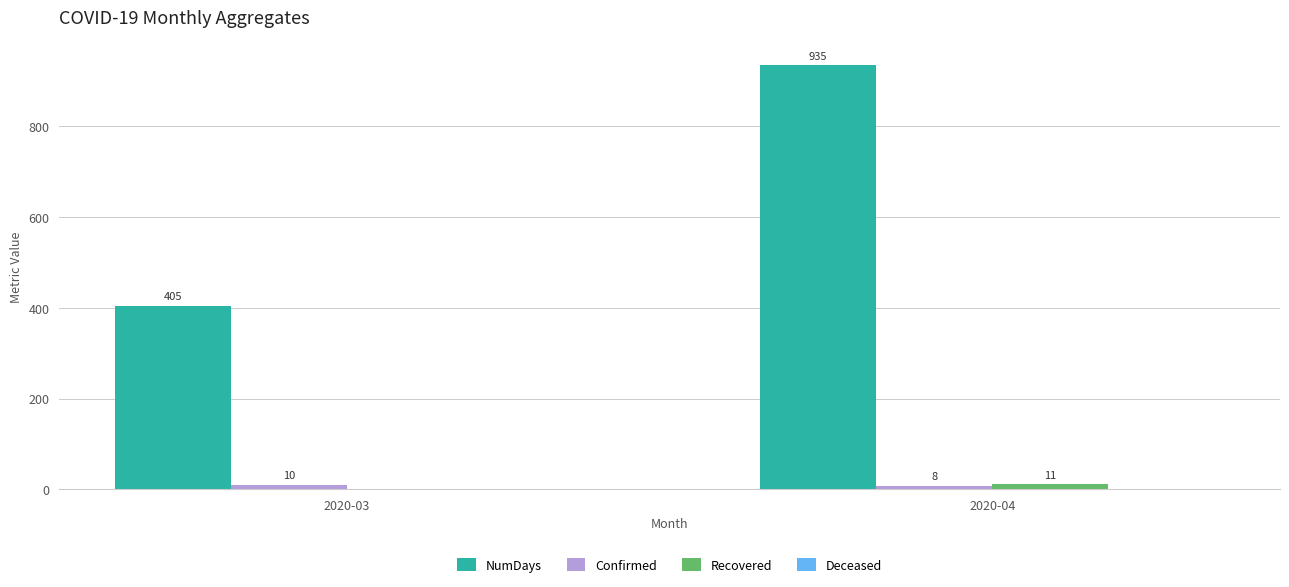

What is the difference between the Recovered values at 2020-04 and 2020-03?

11